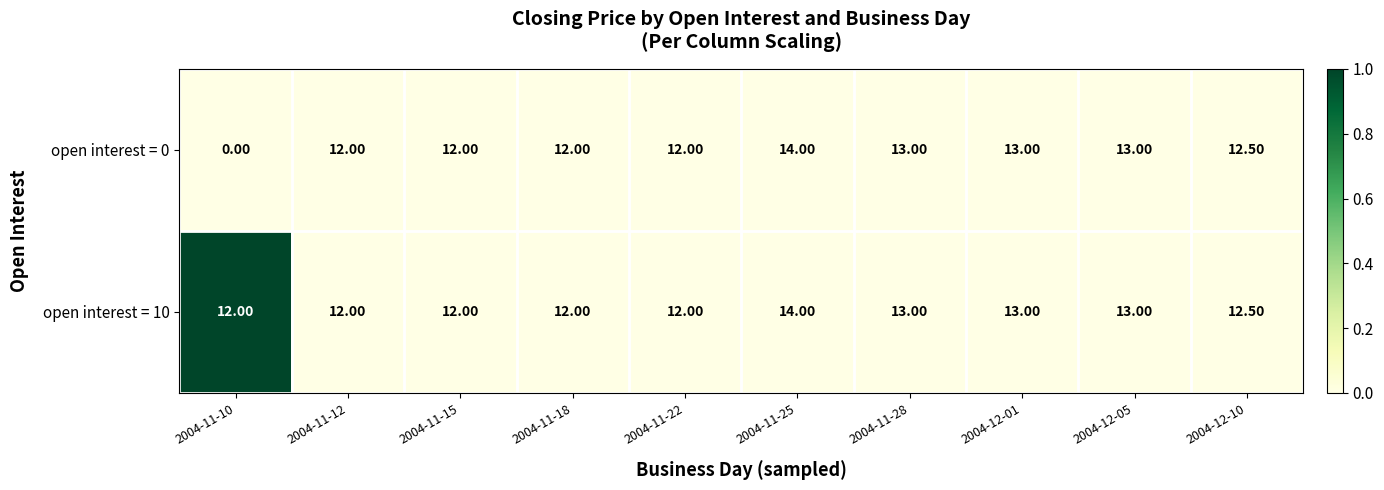

What is the difference between the highest and lowest values at 2004-11-10?

12.0